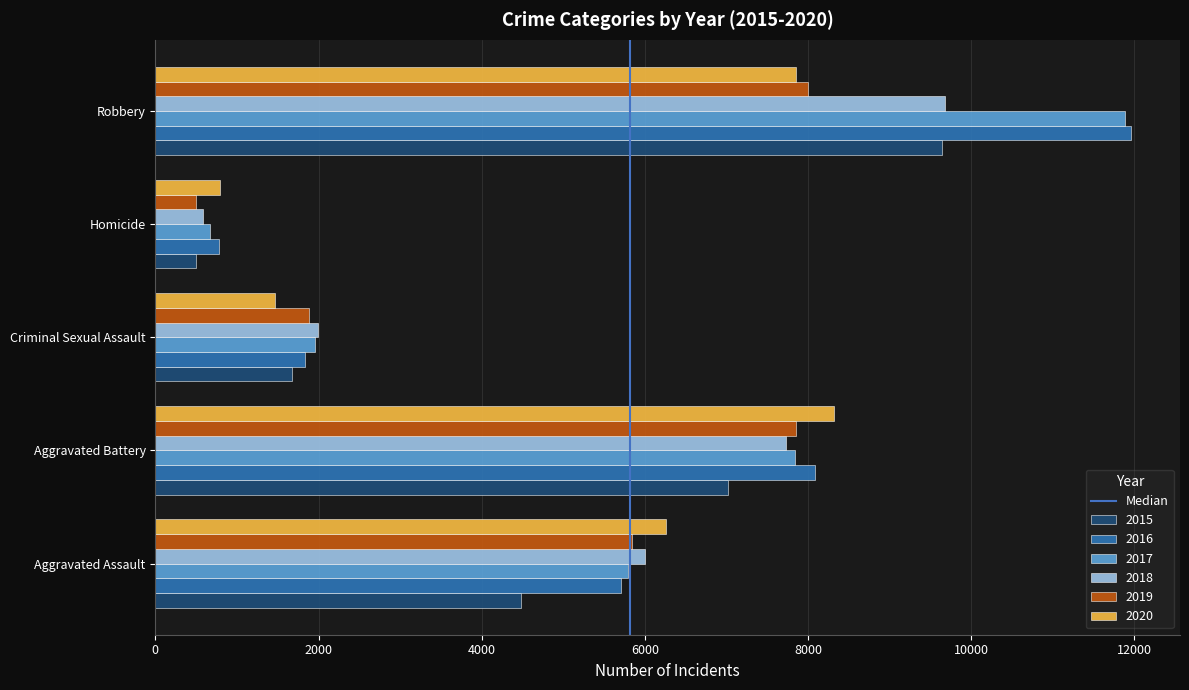

List the labels in order of 2016 value, largest first.

Robbery, Aggravated Battery, Aggravated Assault, Criminal Sexual Assault, Homicide